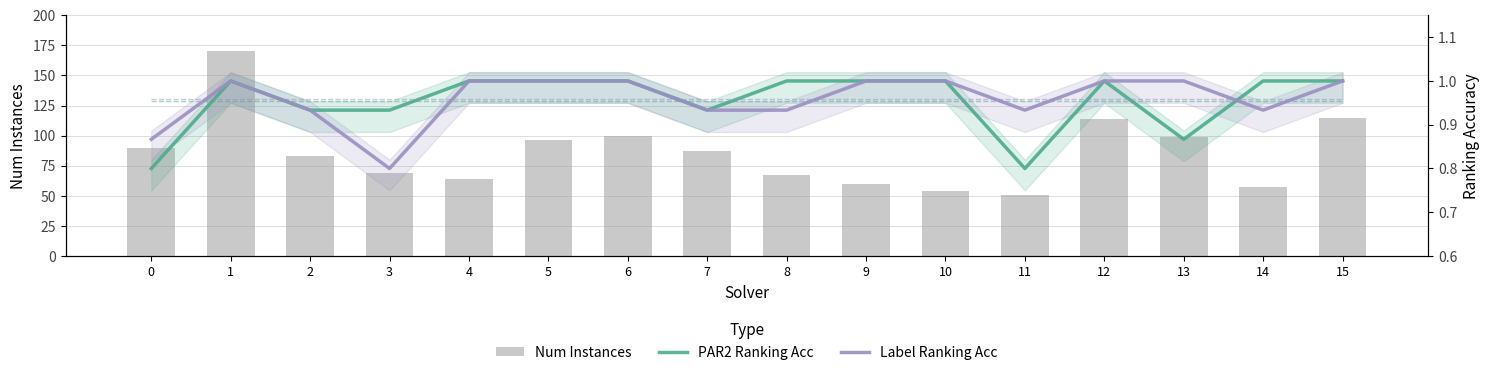

At which category is the sum across all series the highest?

1